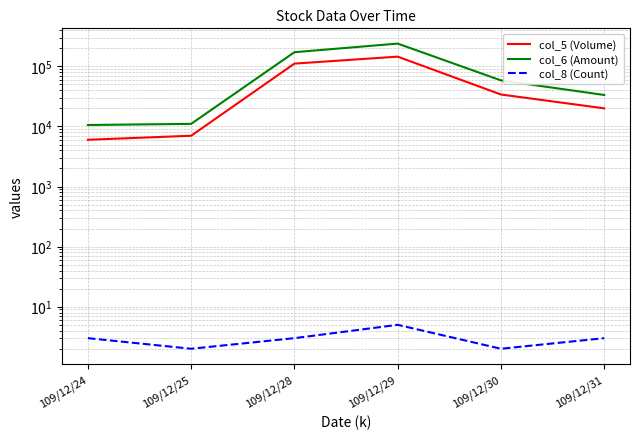

What is the difference between the maximum and minimum values in the col_5 (Volume) series?

139000